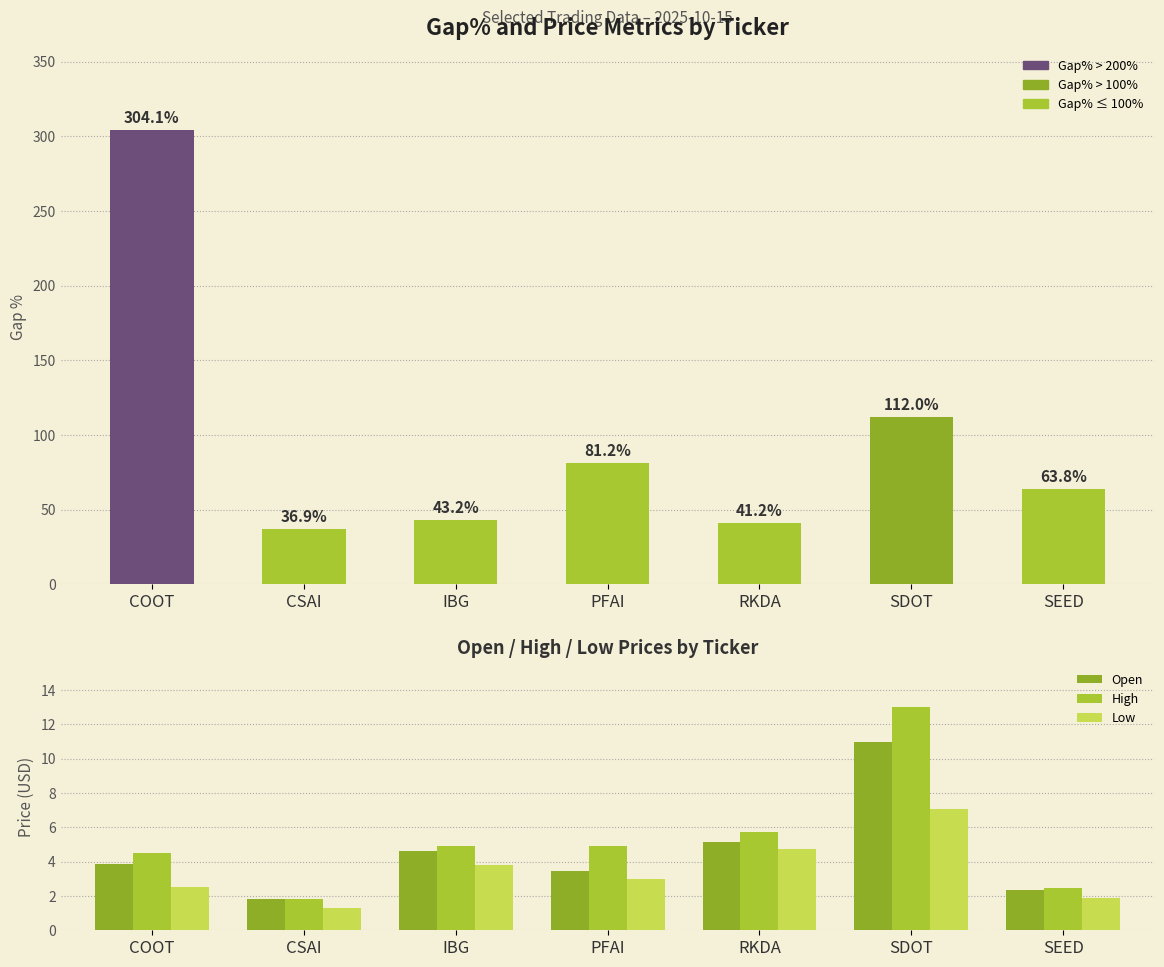

True or false: Gap% has a value of 43.2 at IBG.

True